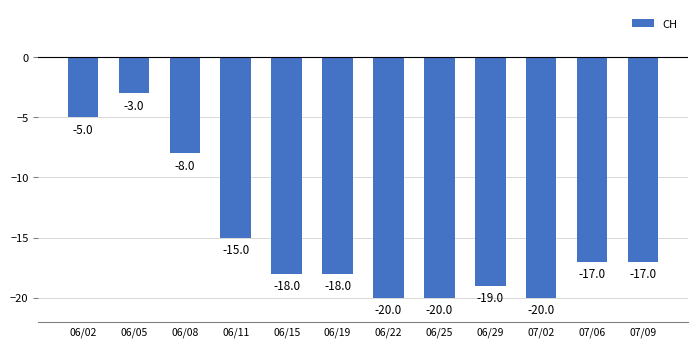

What is the average value?

-15